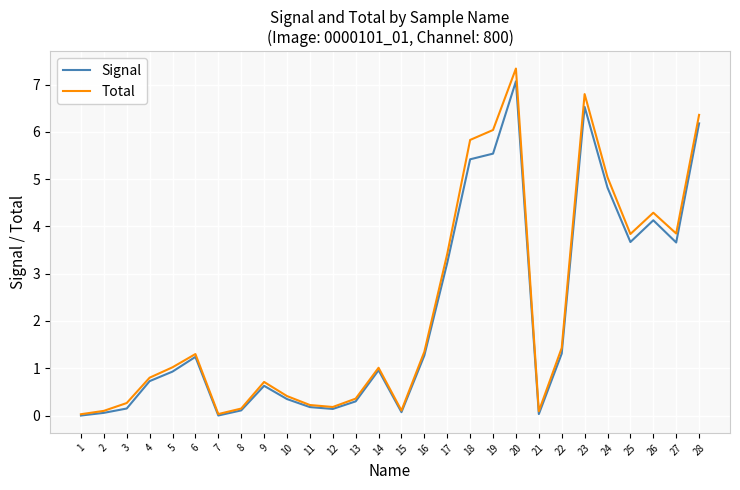

Does the chart have visible grid lines?

Yes